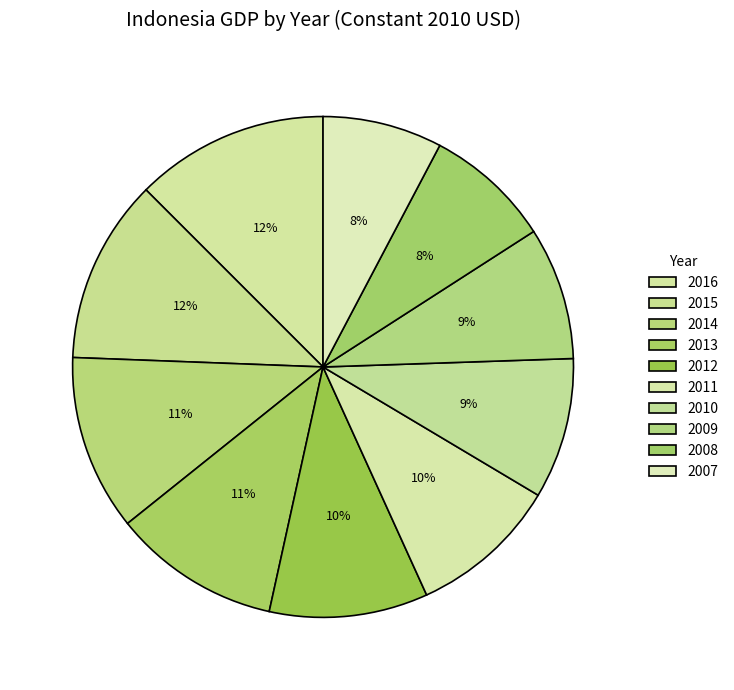

Count the number of slices in the pie.

10